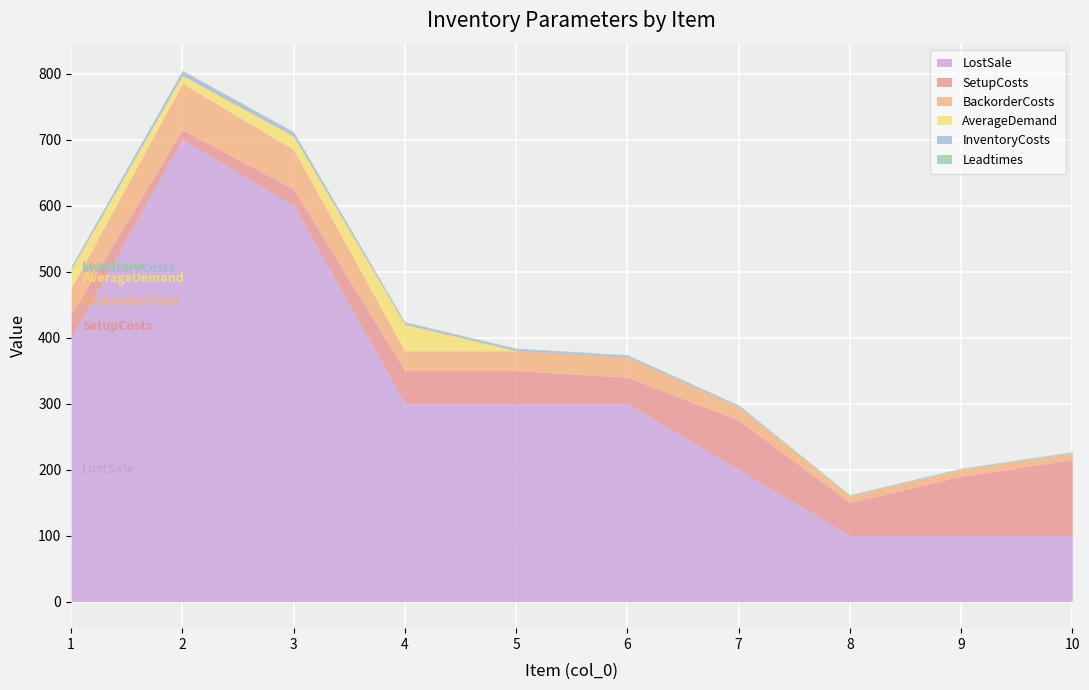

At which label does InventoryCosts reach its minimum?

8